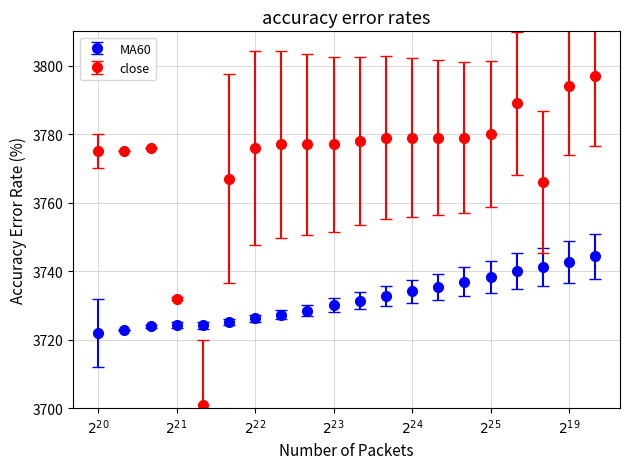

Which series has the largest total across all categories?

close